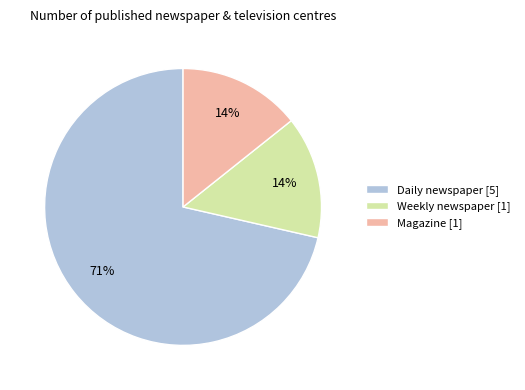

Is it true that Daily newspaper [5] is 71% of the pie?

True